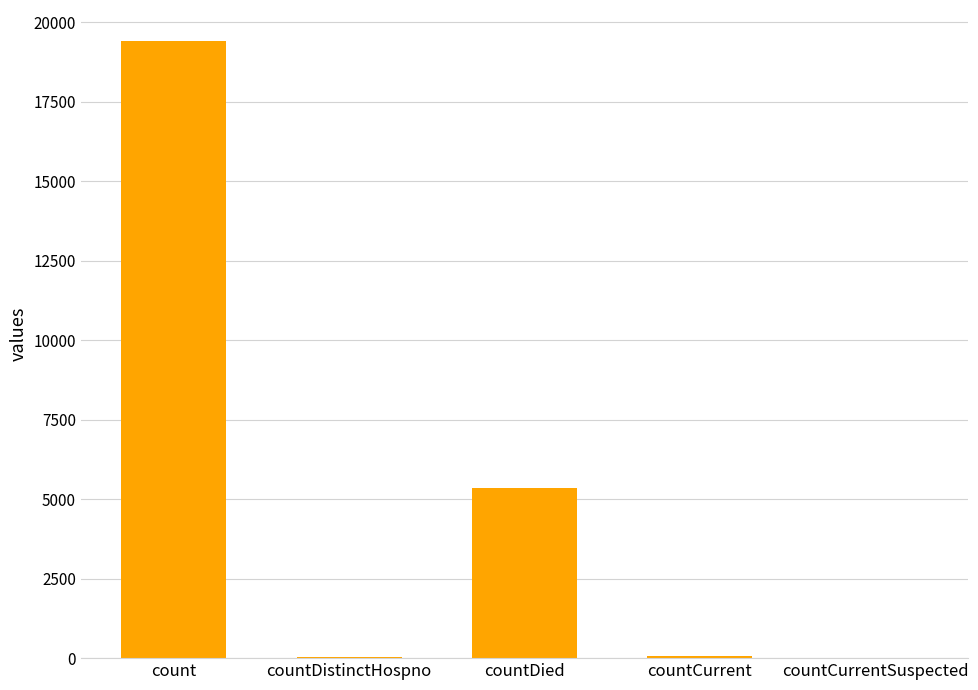

At which label is the value closest to 9710?

countDied